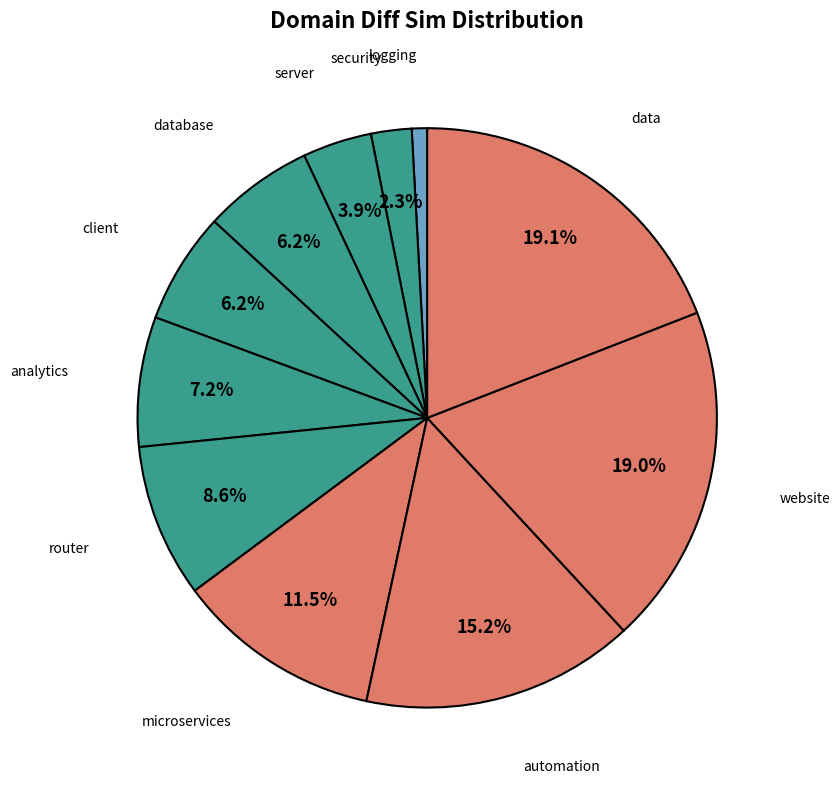

Which slice is the smallest?

logging